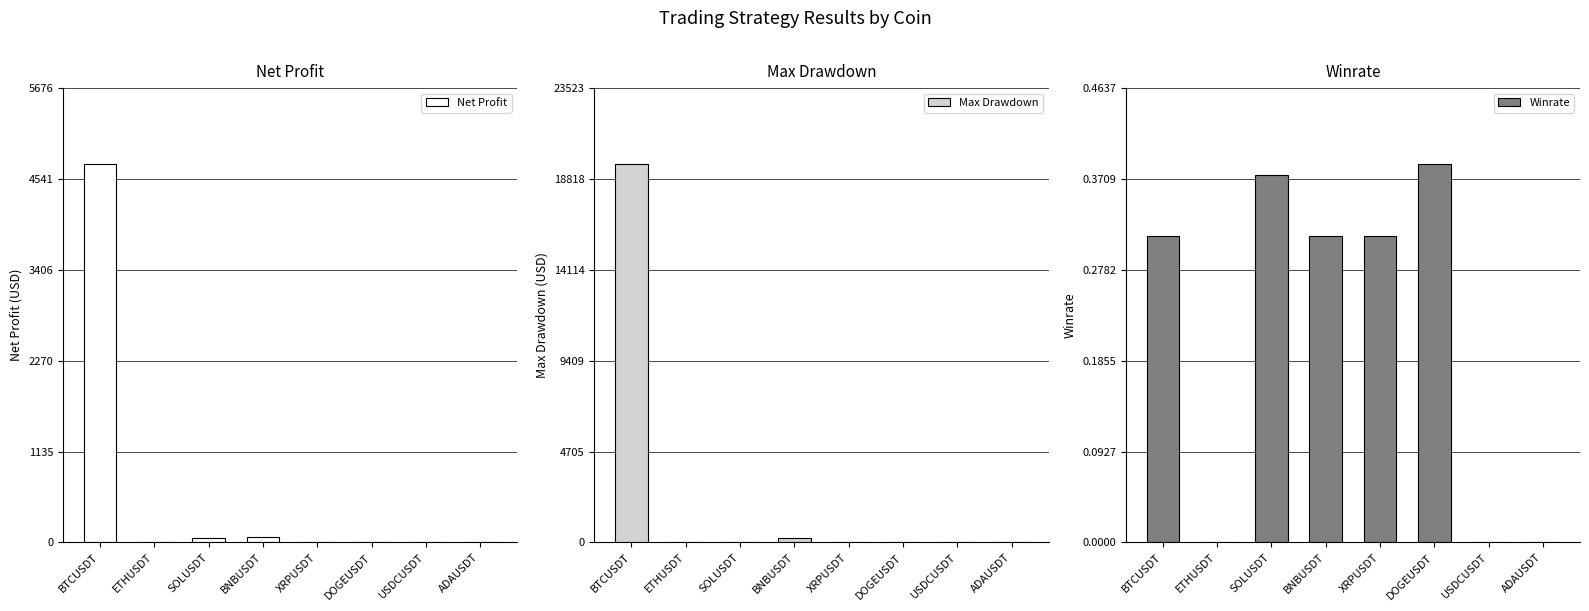

The Winrate series shows 0.0 at ETHUSDT. True or false?

True